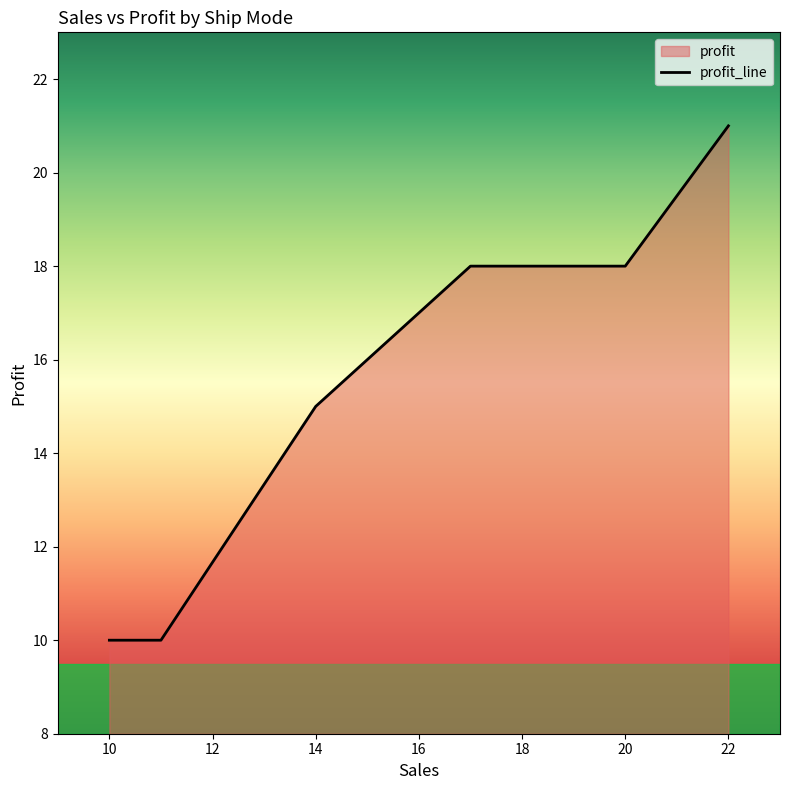

At which label is the value closest to 15?

14